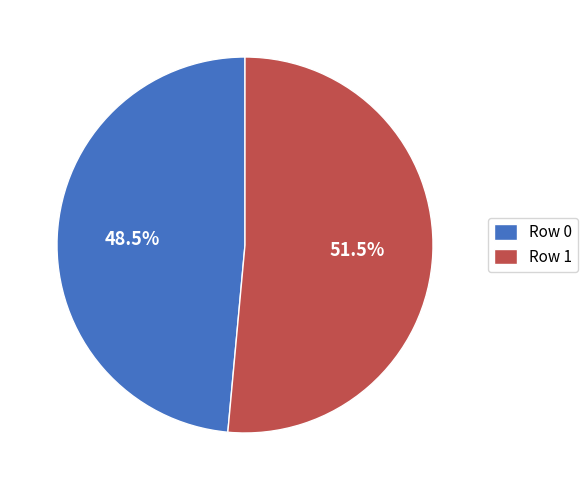

Rank the categories by value from highest to lowest.

Row 1, Row 0